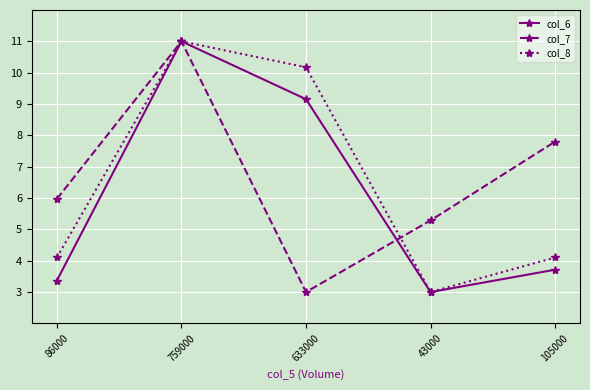

Reading right to left, transcribe all the data shown in this chart.

col_6: 3.7	3.0	9.2	11.0	3.4
col_7: 7.8	5.3	3.0	11.0	6.0
col_8: 4.1	3.0	10.2	11.0	4.1